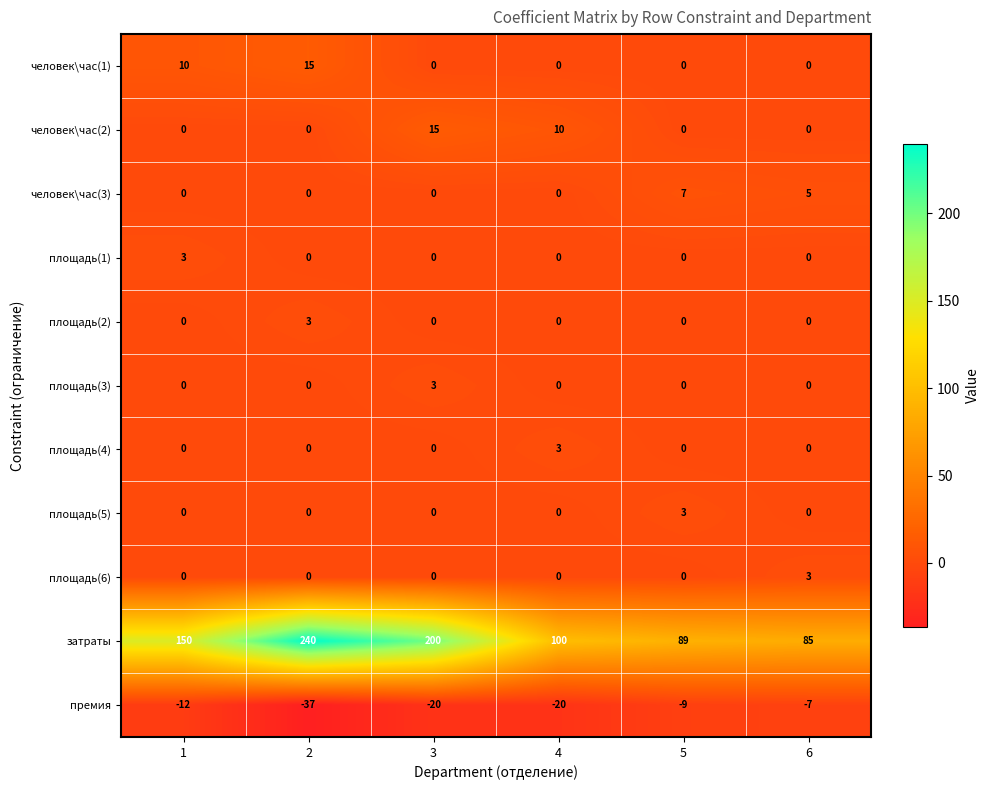

What is the maximum value for человек\час(1)?

15